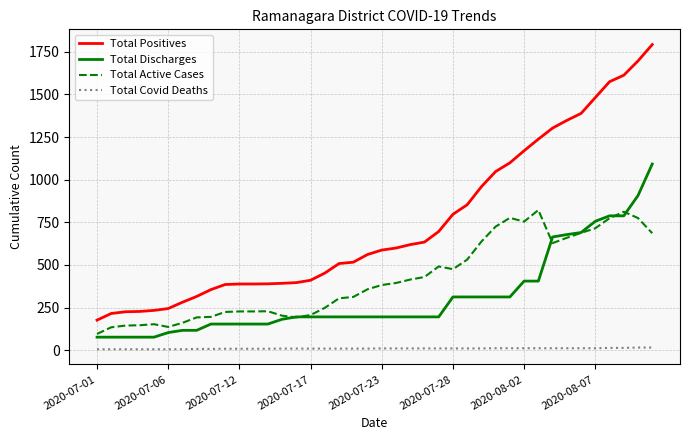

At how many categories does at least one series exceed 101?

40